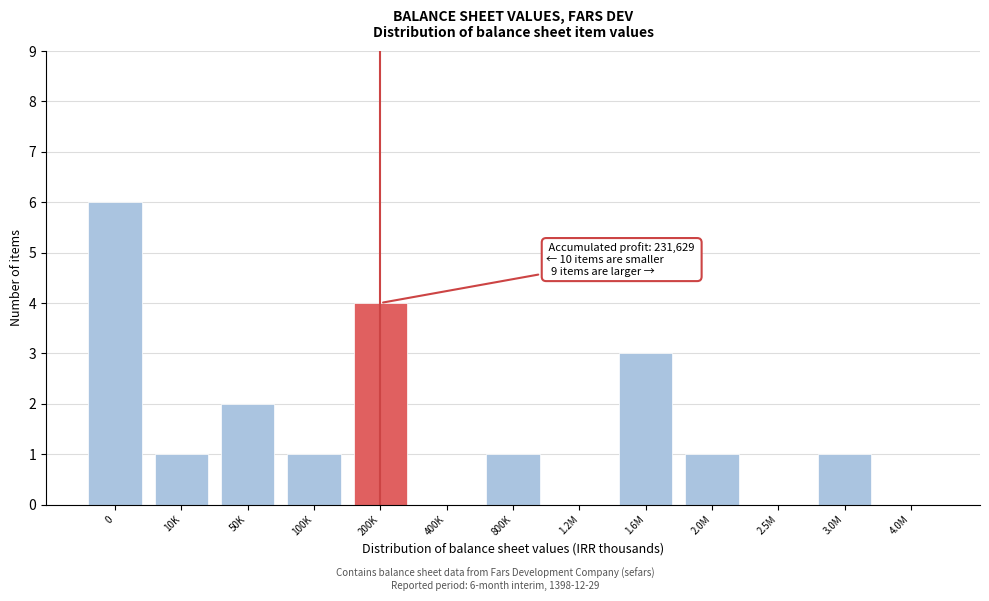

Reading left to right, transcribe all the data shown in this chart.

0=6	10K=1	50K=2	100K=1	200K=4	400K=0	800K=1	1.2M=0	1.6M=3	2.0M=1	2.5M=0	3.0M=1	4.0M=0